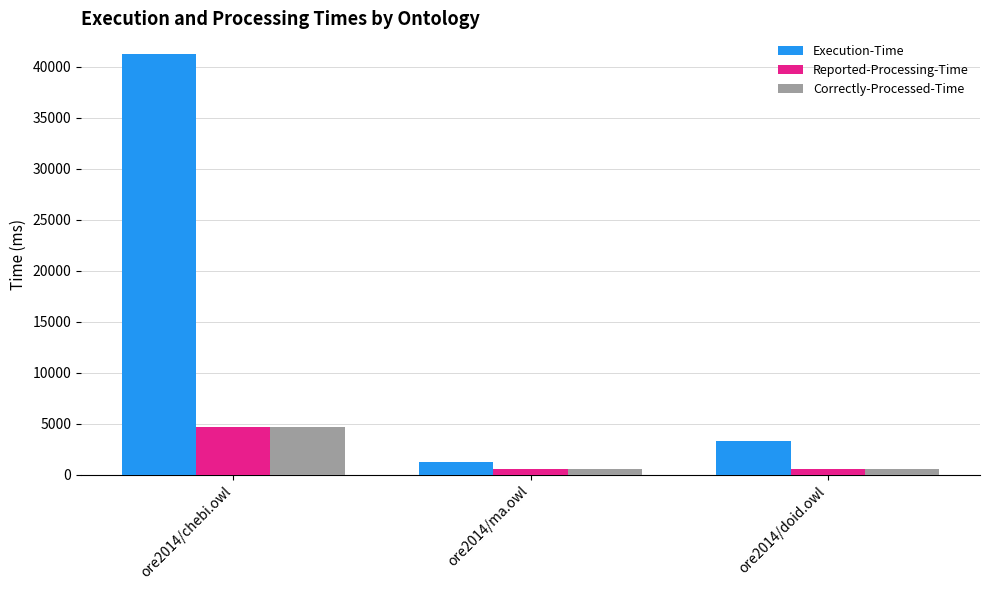

What position from the left is ore2014/chebi.owl?

1